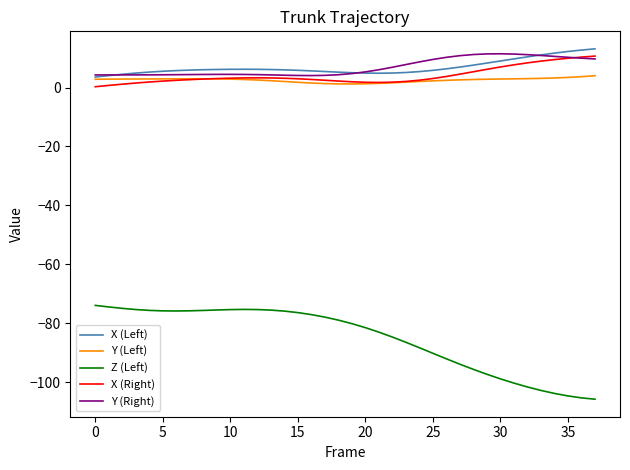

What is the minimum value shown in the chart?

-105.8